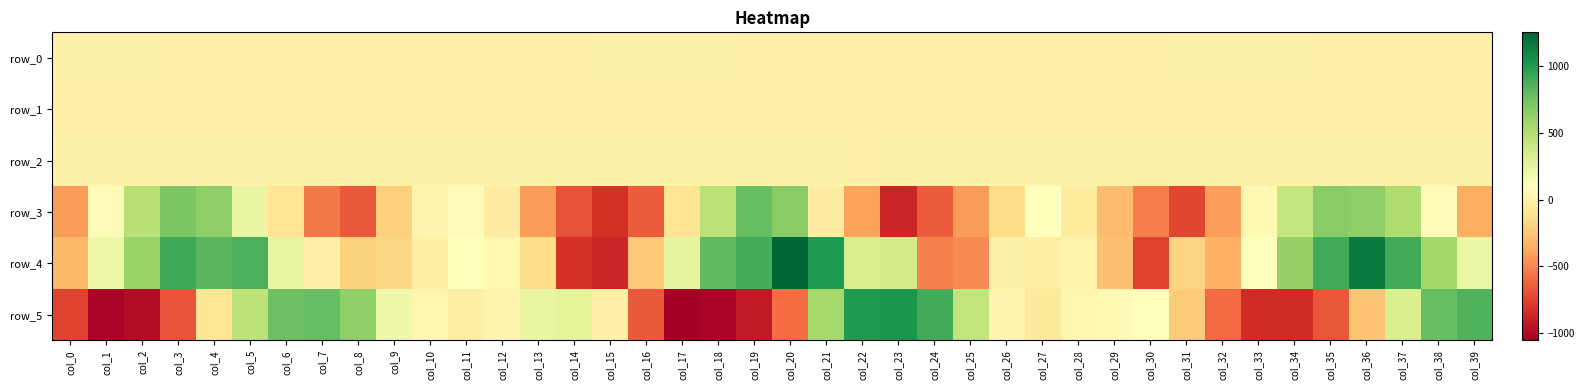

What is the difference between the row_3 values at col_3 and col_17?

808.8